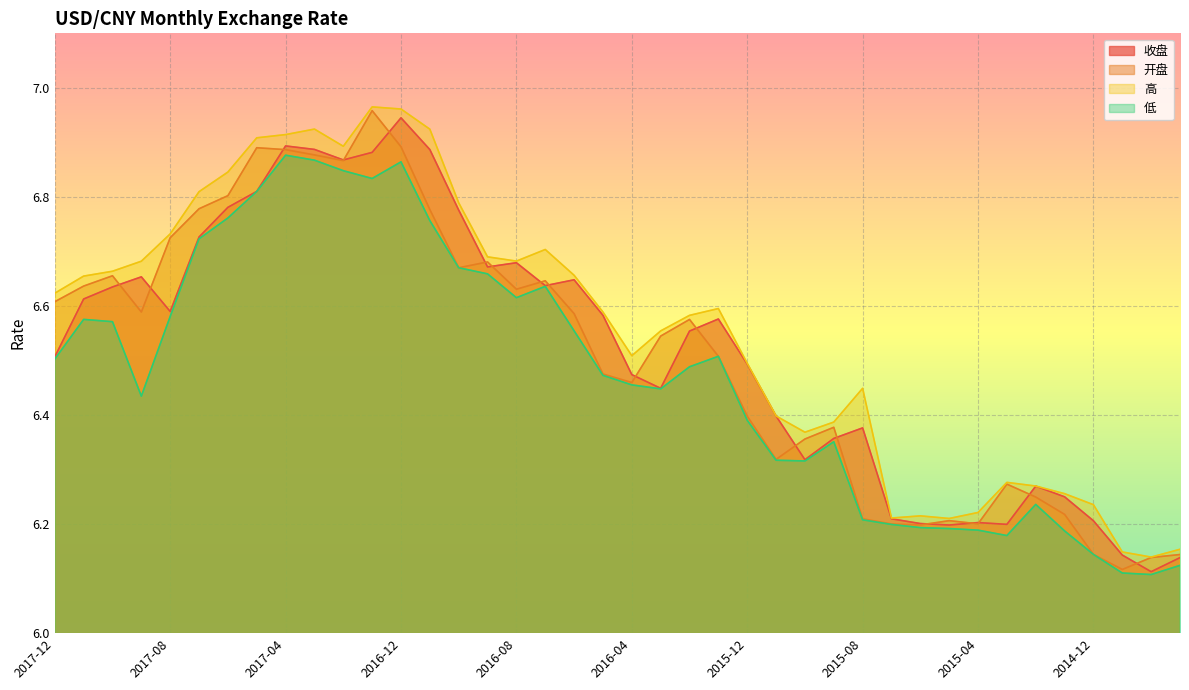

At which label is 高 closest to 6?

2014-10